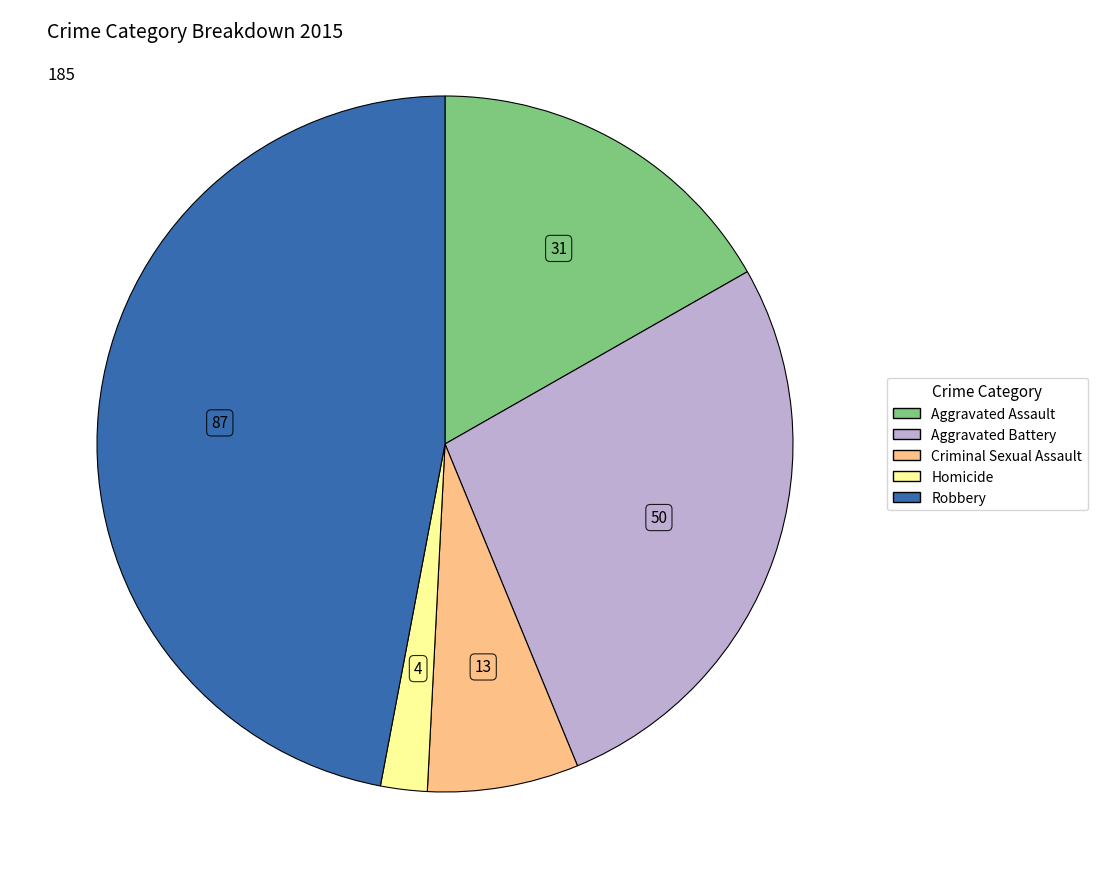

Rank the categories by value from lowest to highest.

Homicide, Criminal Sexual Assault, Aggravated Assault, Aggravated Battery, Robbery